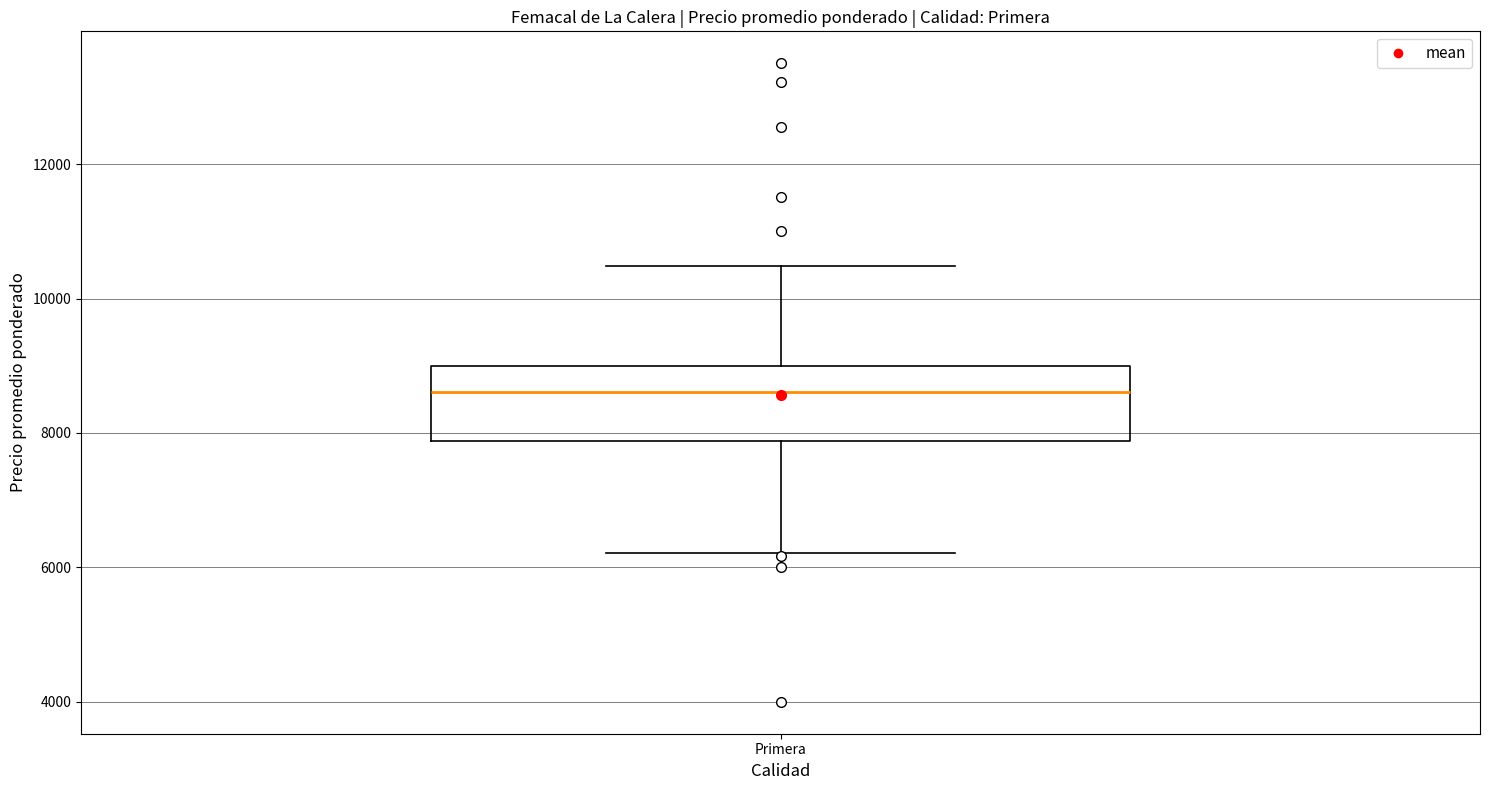

Transcribe this box plot: give where the median line is, the range the box spans, and where the two whiskers end, as read against the y-axis. The values are not printed on the chart, so give them approximately, as read against the axis.

median 8600, box 7800 to 9000, whiskers 6200 to 10400